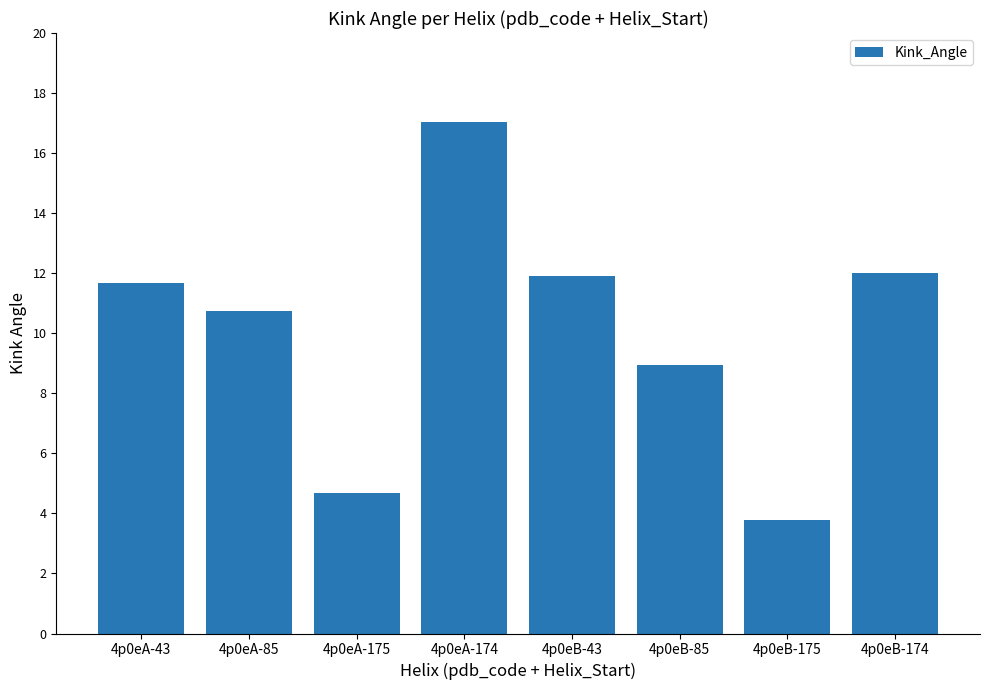

What is the minimum value shown in the chart?

3.8